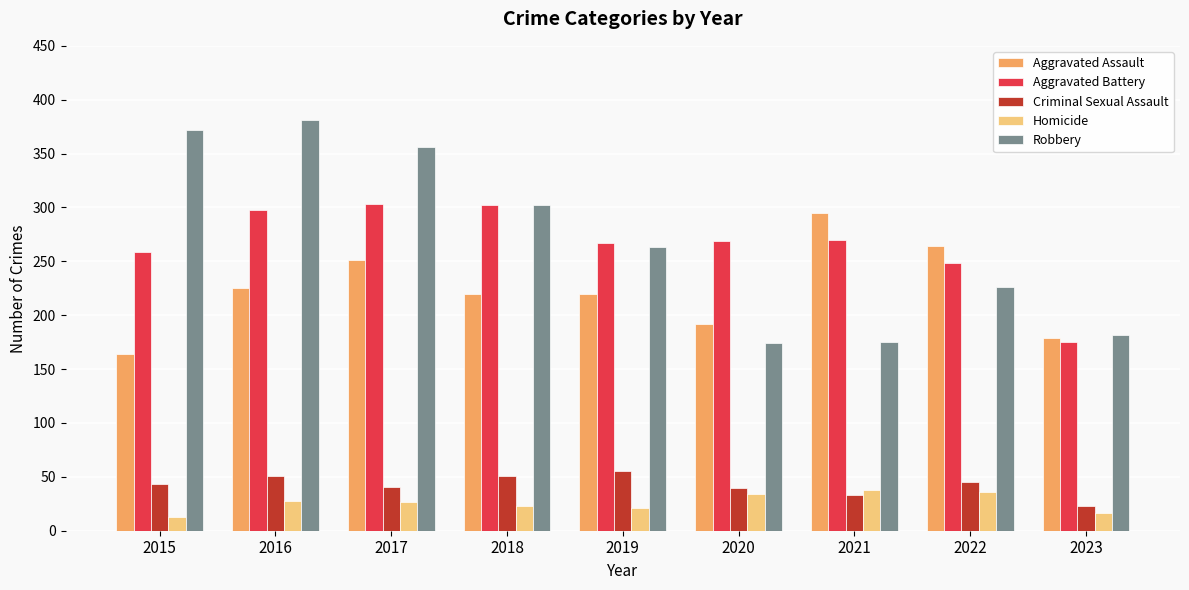

What is the difference between the highest and lowest values at 2015?

359